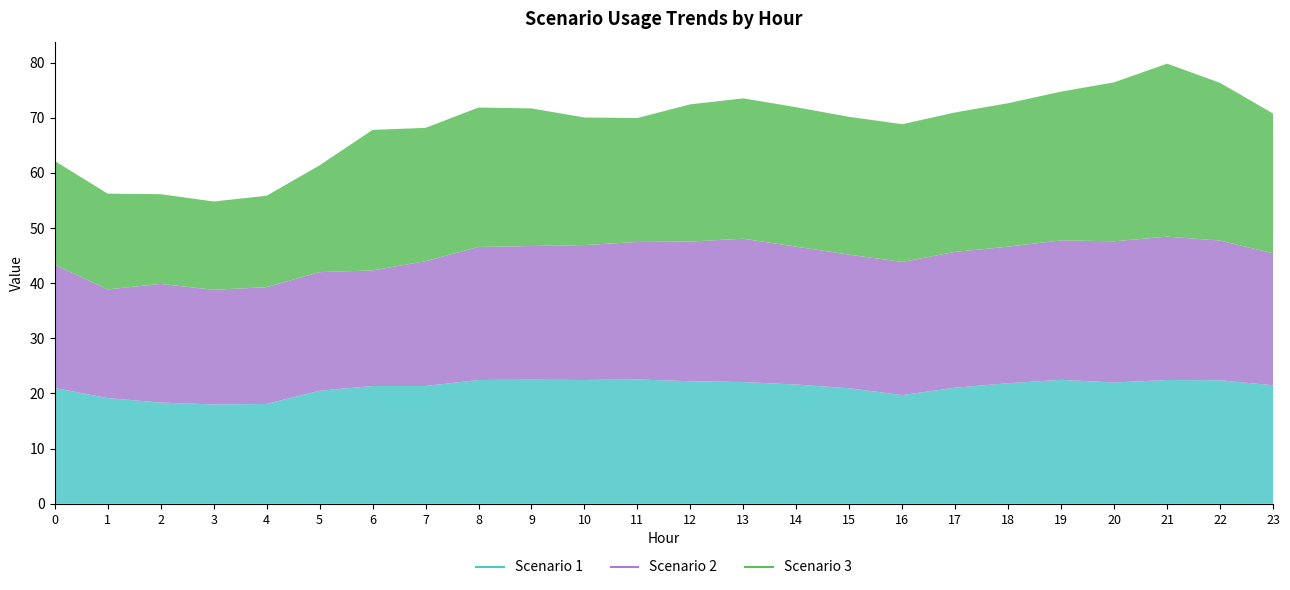

Which series ends up on top after the final intersection of Scenario 2 and Scenario 3?

Scenario 3